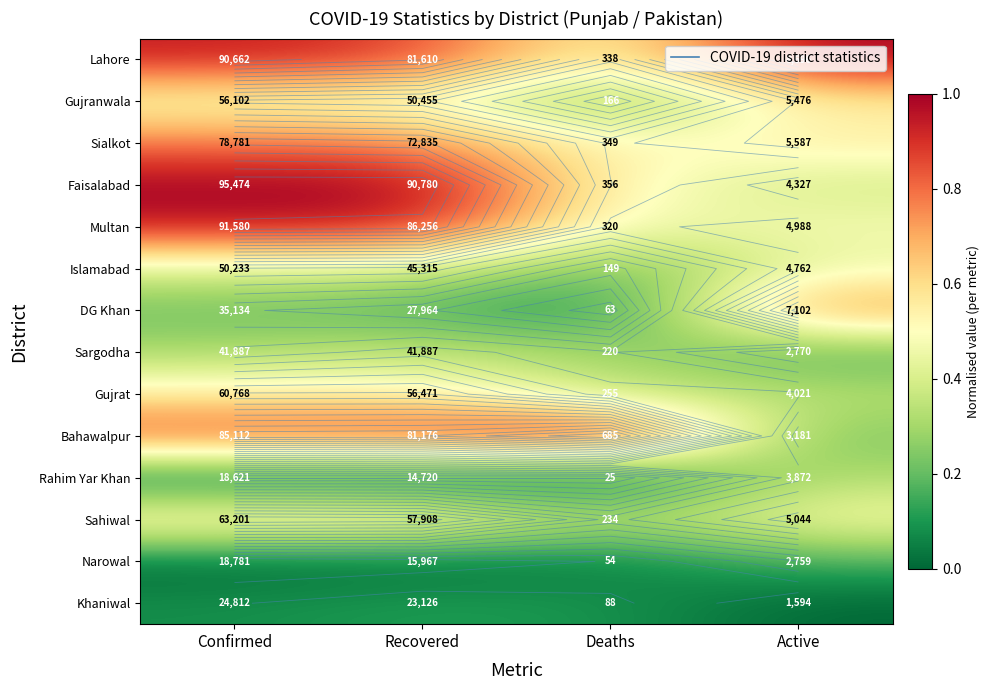

At how many categories does at least one series exceed 0?

4